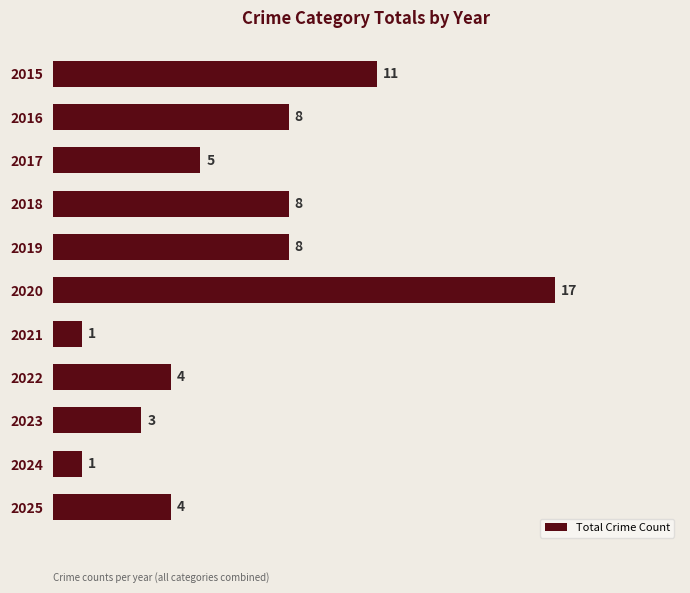

What is the greatest value displayed?

17